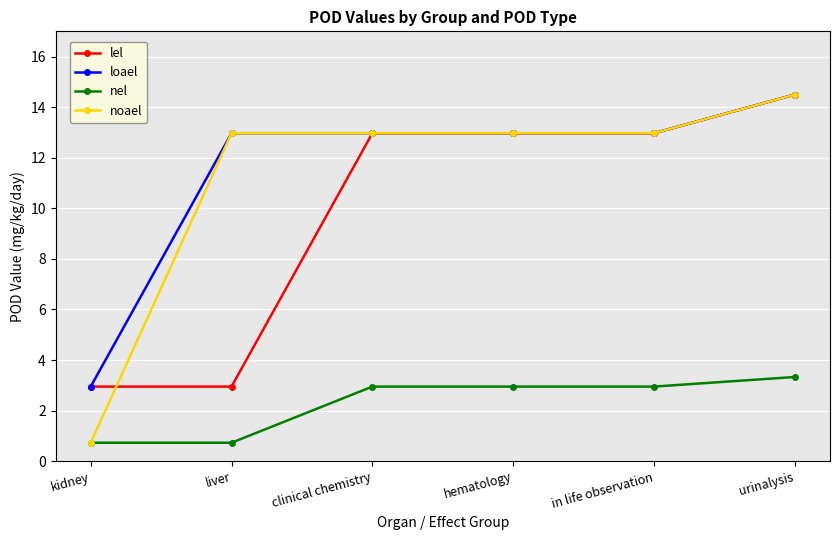

How many categories are shown in the chart?

6